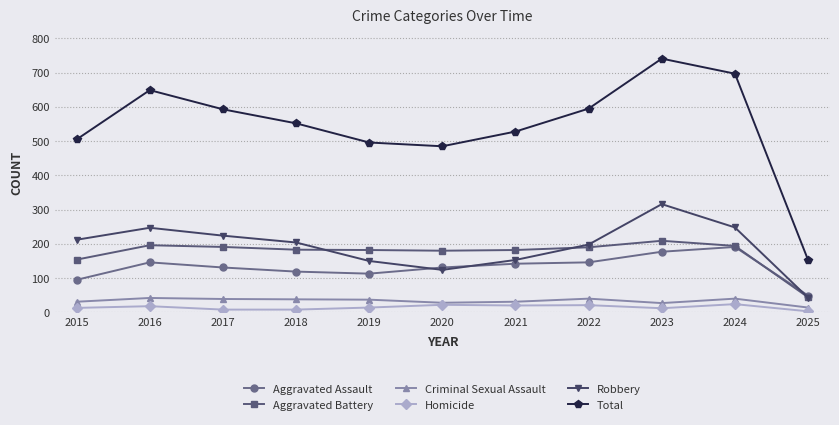

What is the difference between the maximum and minimum values in the Homicide series?

21